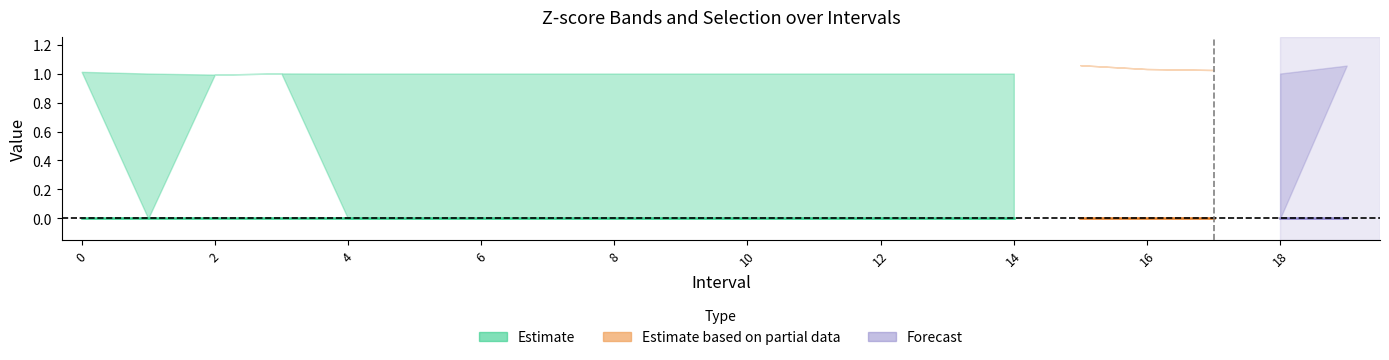

Reading left to right, list all the values displayed in this chart.

Zmax: 1.0	1.0	1.0	1.0	1.0	1.0	1.0	1.0	1.0	1.0	1.0	1.0	1.0	1.0	1.0	1.1	1.0	1.0	1.0	1.1
Zmin: 1.0	0.0	1.0	1.0	0.0	0.0	0.0	0.0	0.0	0.0	0.0	0.0	0.0	0.0	0.0	1.1	1.0	1.0	0.0	1.1
q_value: 0.0	0.0	0.0	0.0	0.0	0.0	0.0	0.0	0.0	0.0	0.0	0.0	0.0	0.0	0.0	0.0	0.0	0.0	0.0	0.0
SelectedNum: 1.0	0.0	1.0	1.0	0.0	0.0	0.0	0.0	0.0	0.0	0.0	0.0	0.0	0.0	0.0	1.0	1.0	1.0	0.0	1.0